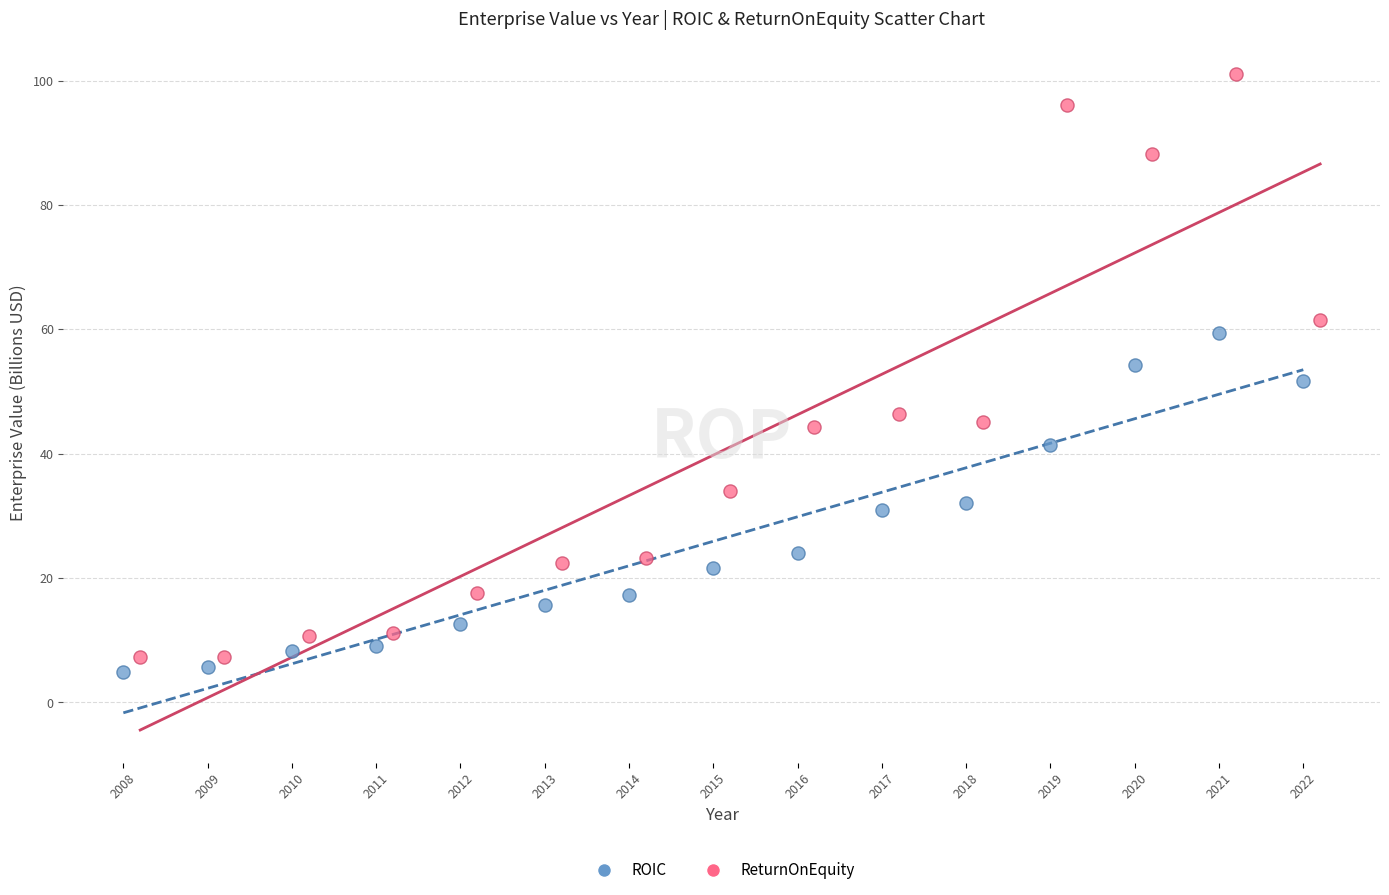

Which series contains the highest Y value?

ReturnOnEquity